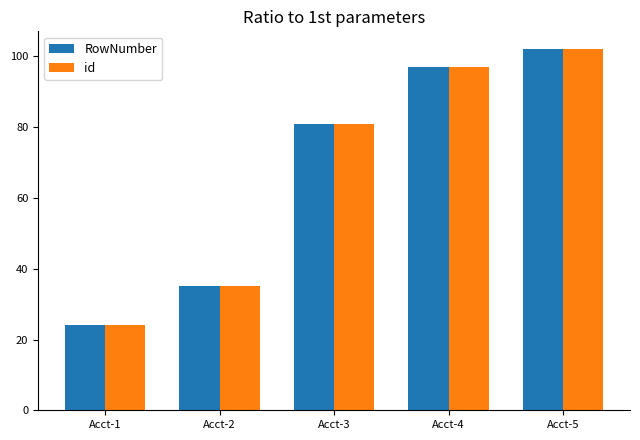

What is the difference between the RowNumber values at Acct-4 and Acct-2?

62